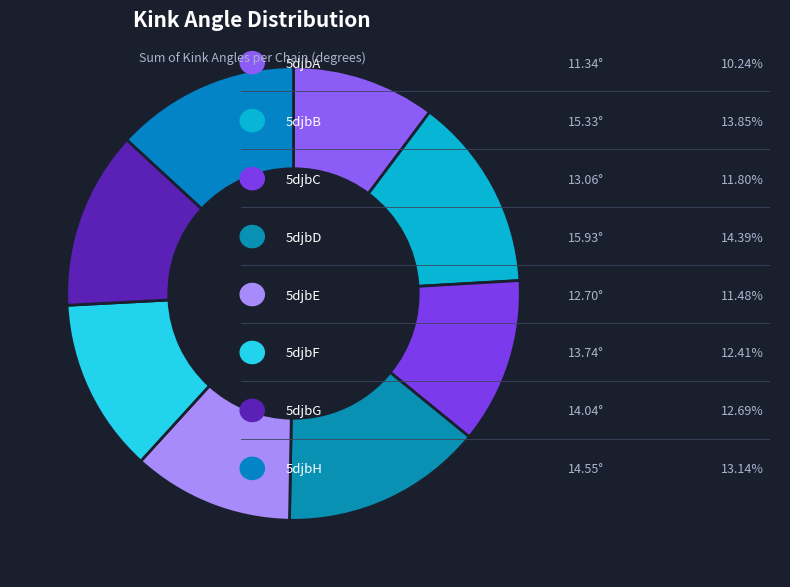

Which category has the biggest portion of the pie?

5djbD-56